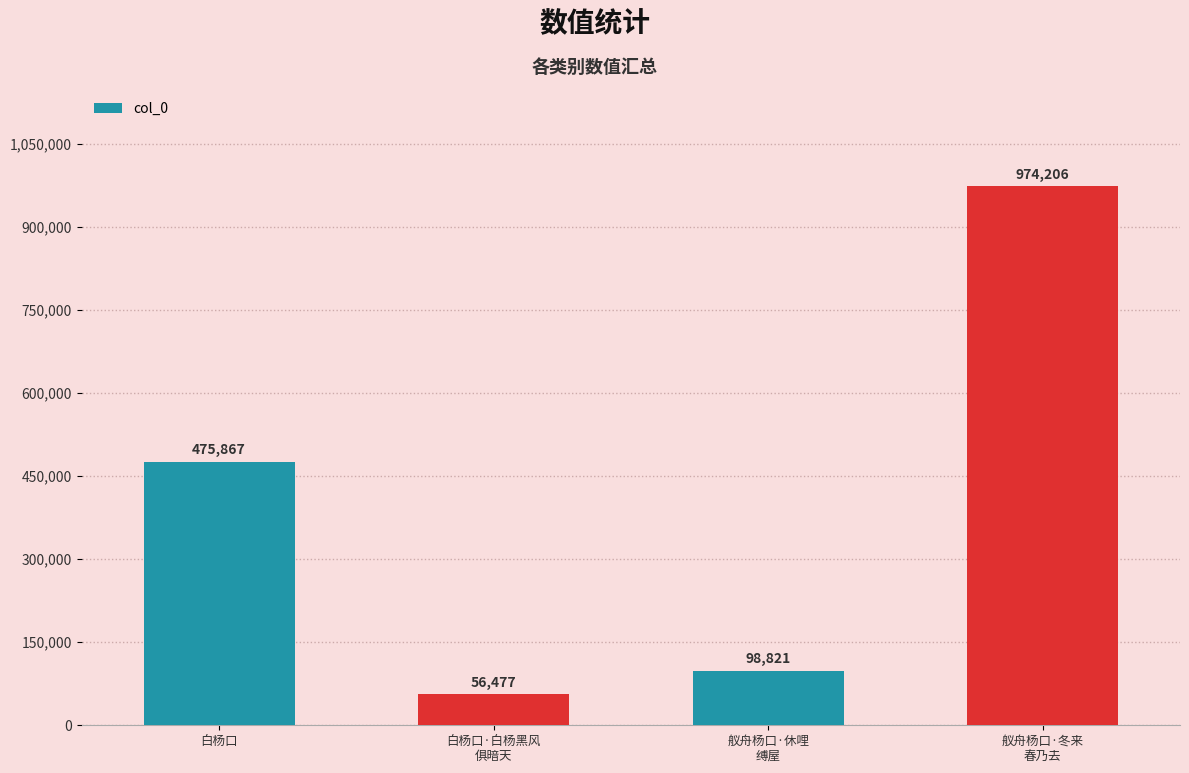

What position from the left is 舣舟杨口·休哩
缚屋?

3